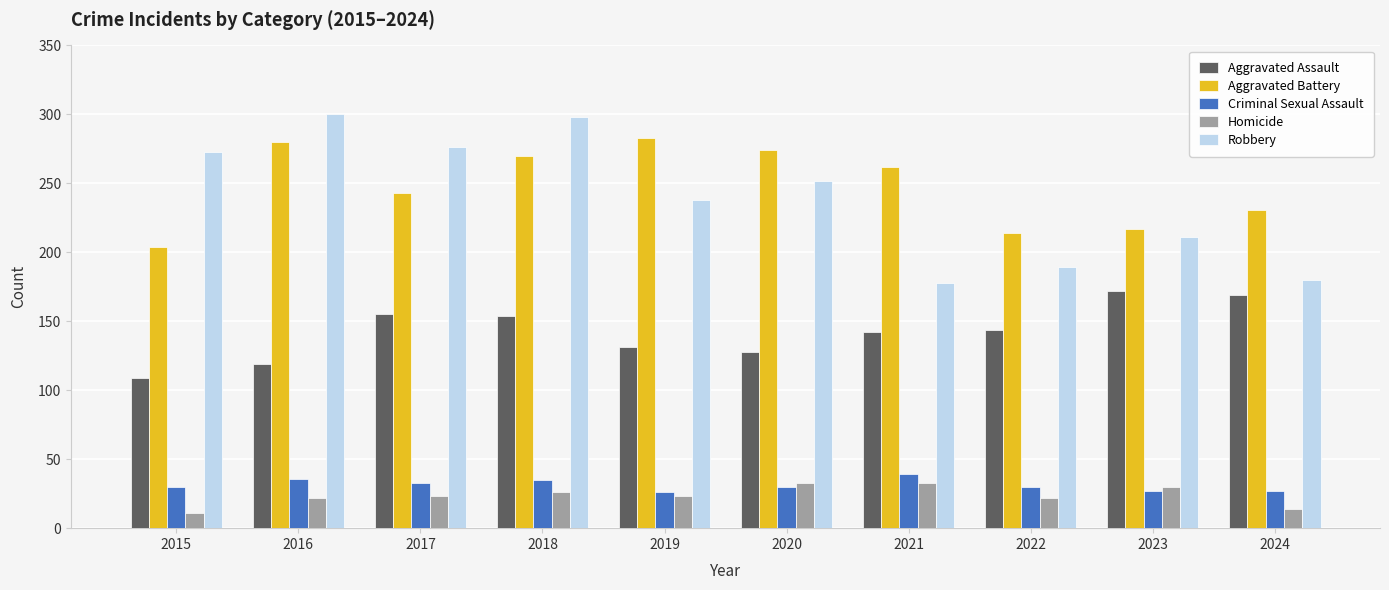

At how many categories does at least one series exceed 89?

10